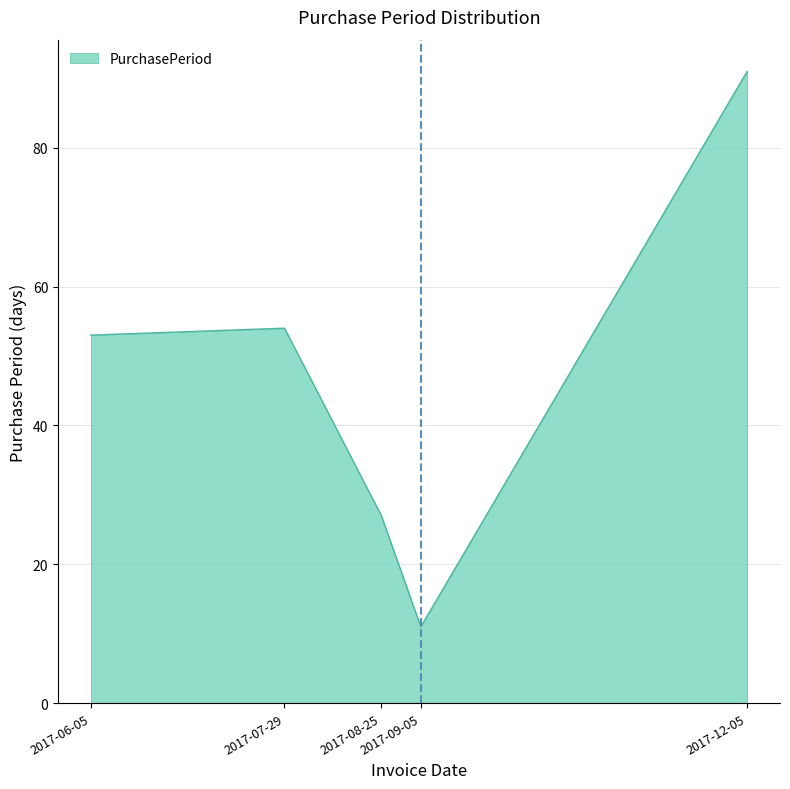

The value at 2017-06-05 is 25. True or false?

False